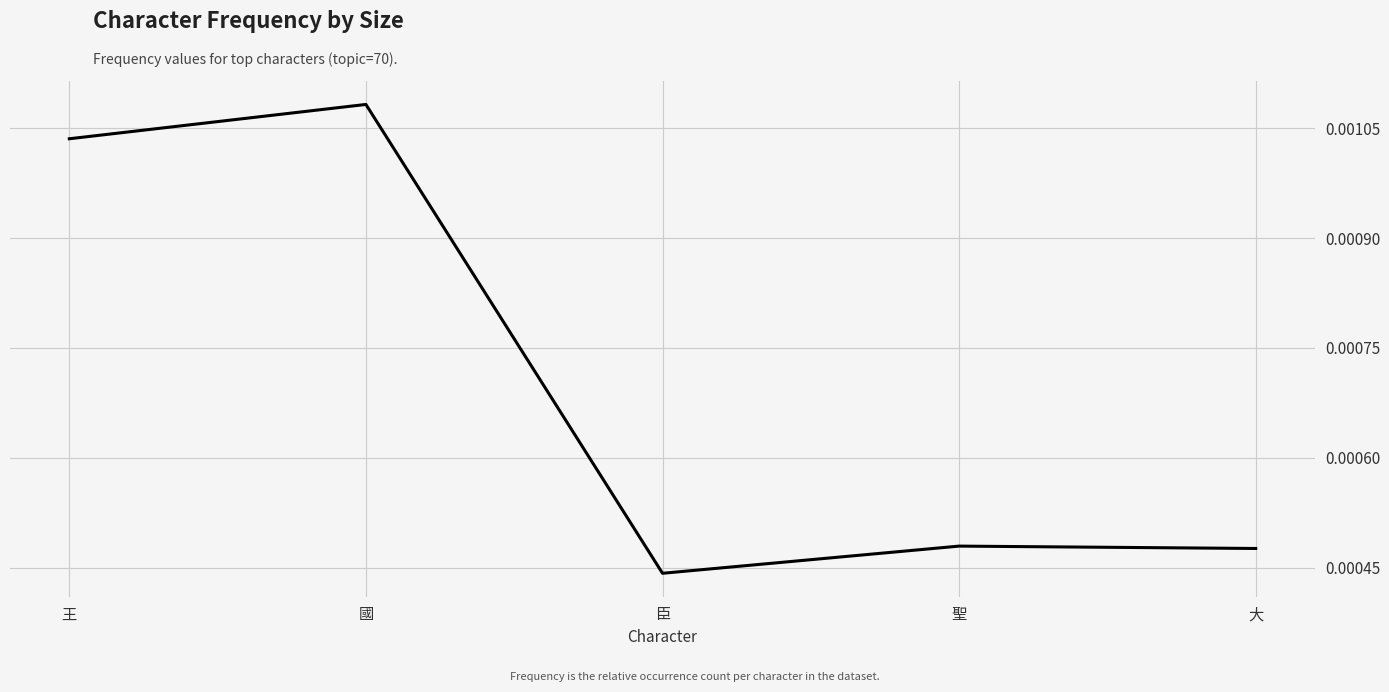

Where is the first local maximum?

國